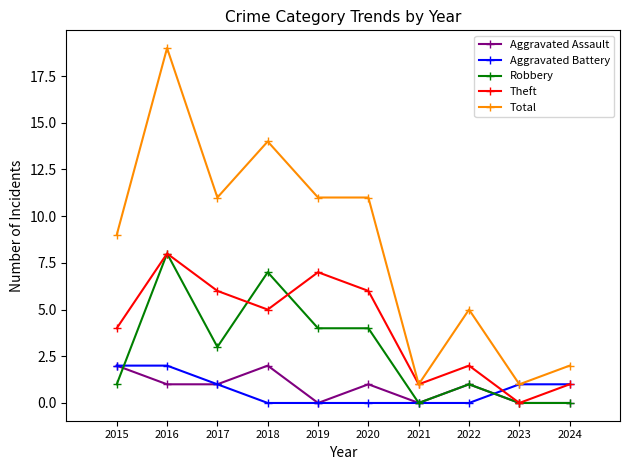

What is the difference between the highest and lowest values at 2021?

1